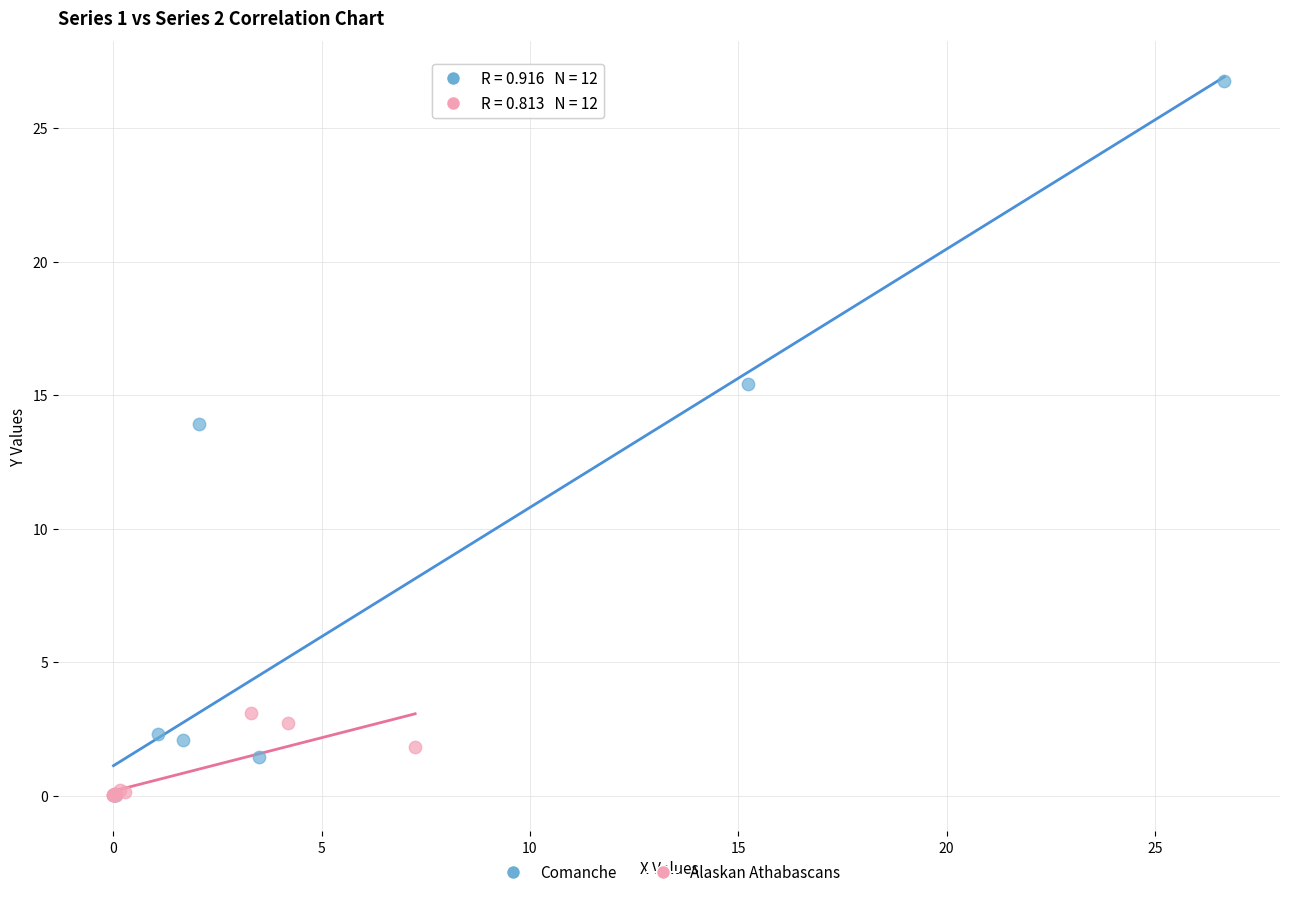

What are all the series names shown in the legend?

Comanche, Alaskan Athabascans